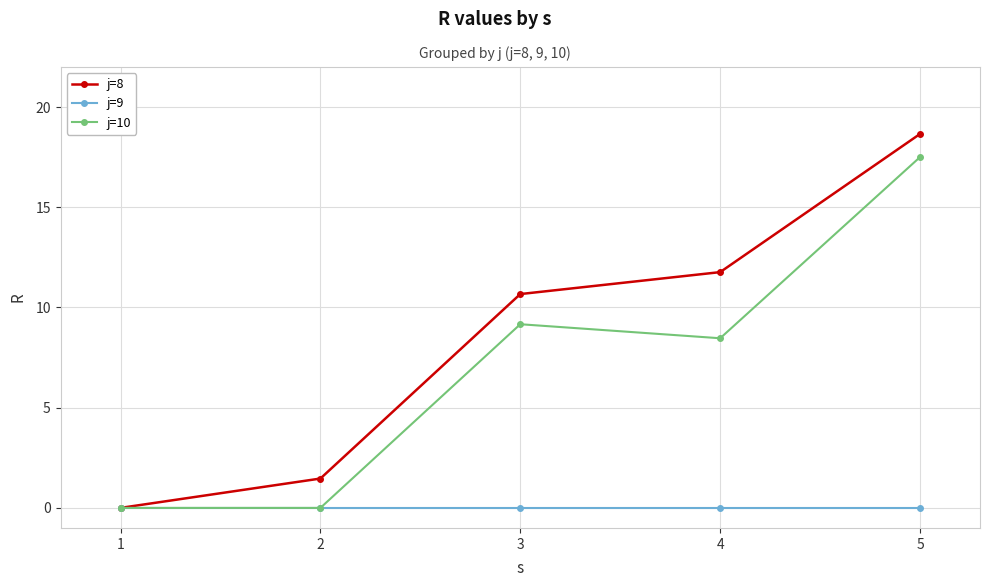

How many distinct data groups are displayed?

3